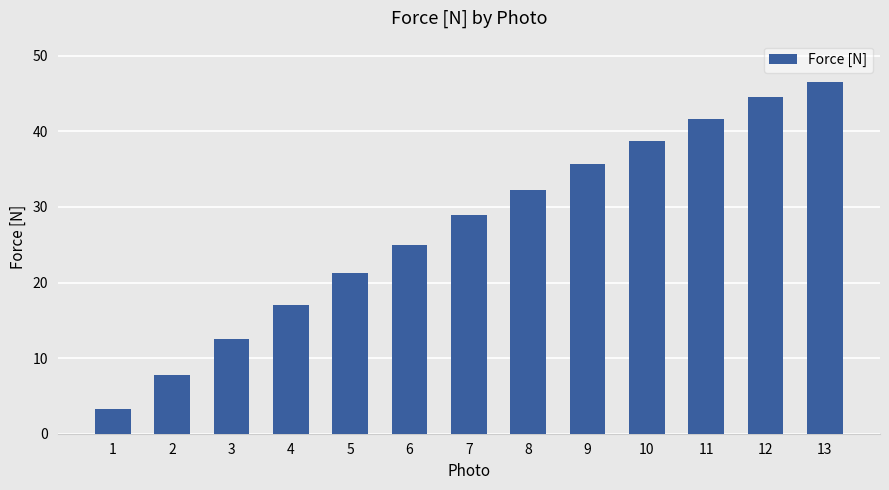

What is the difference between the values at 1 and 8?

29.0